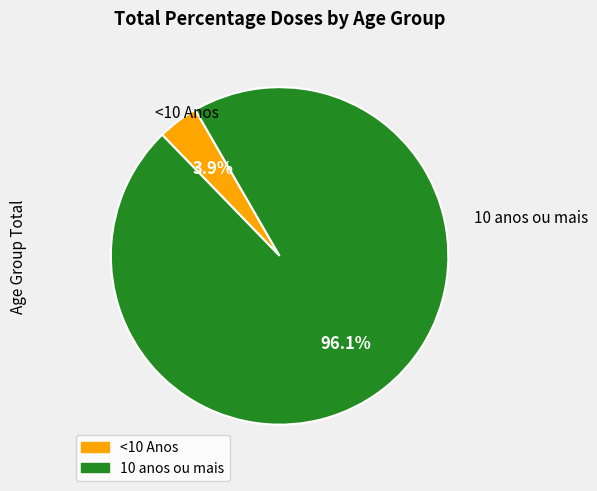

How many slices are in this pie chart?

2